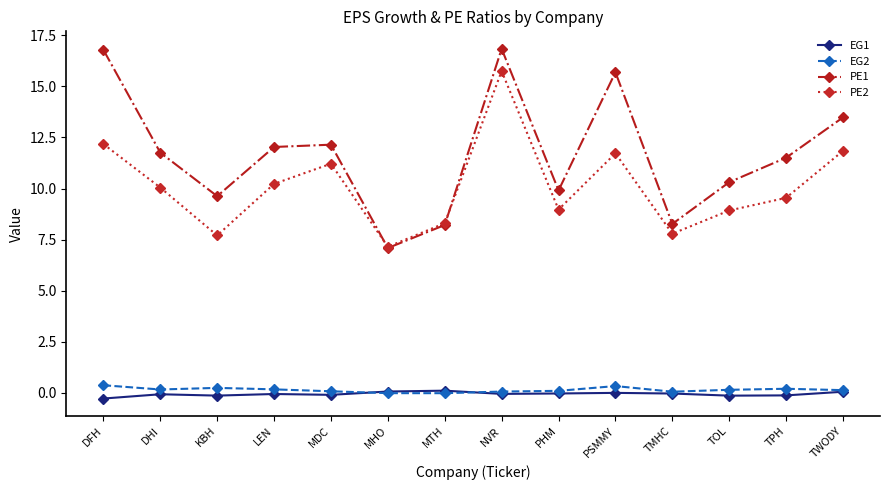

How many series are shown in this chart?

4